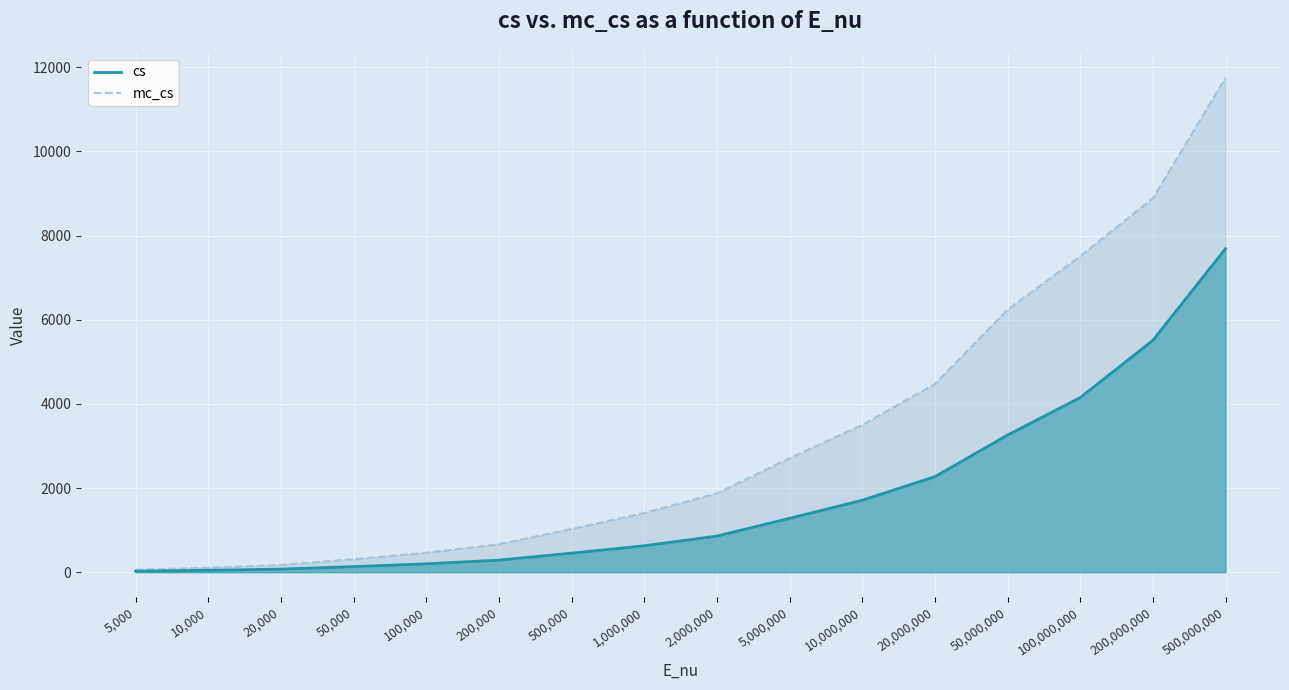

Reading right to left, extract all data points from this chart.

cs: 7690.0	5510.0	4150.0	3260.0	2270.0	1710.0	1280.0	859.0	628.0	453.0	287.0	199.0	133.0	73.8	44.6	25.5
mc_cs: 11752.7	8889.5	7511.7	6240.1	4474.4	3502.5	2711.8	1875.2	1408.7	1030.0	666.3	464.3	309.5	175.0	105.9	60.8